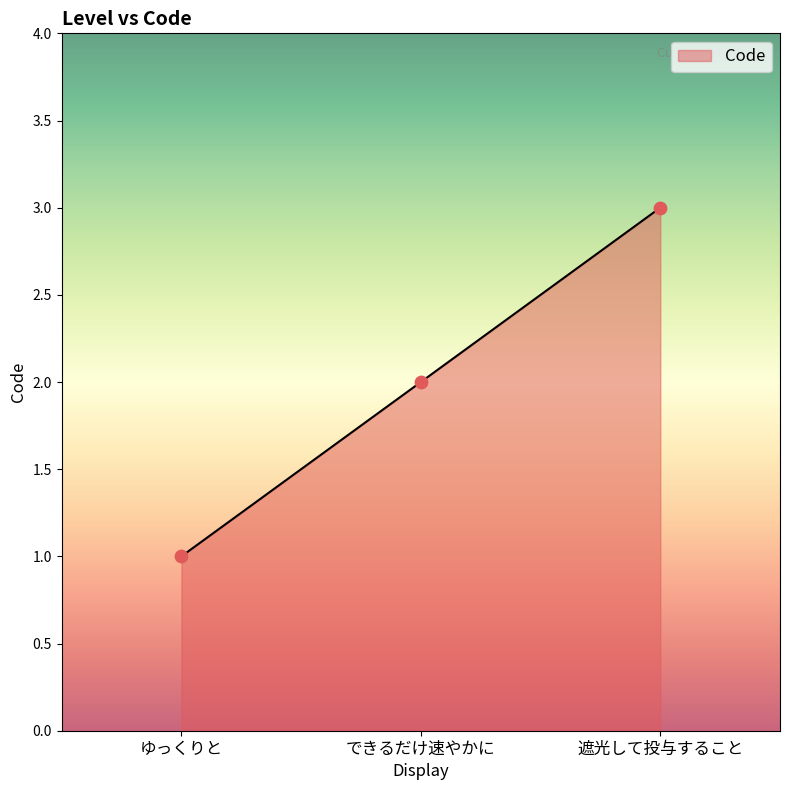

Approximately how many times larger is the value at ゆっくりと compared to 遮光して投与すること?

0.3